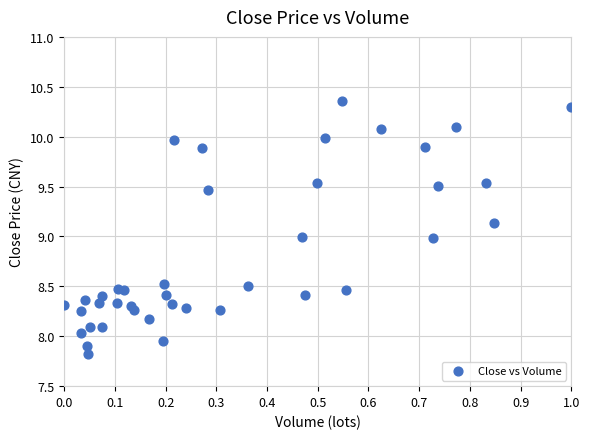

How many points are shown in the scatter plot?

40